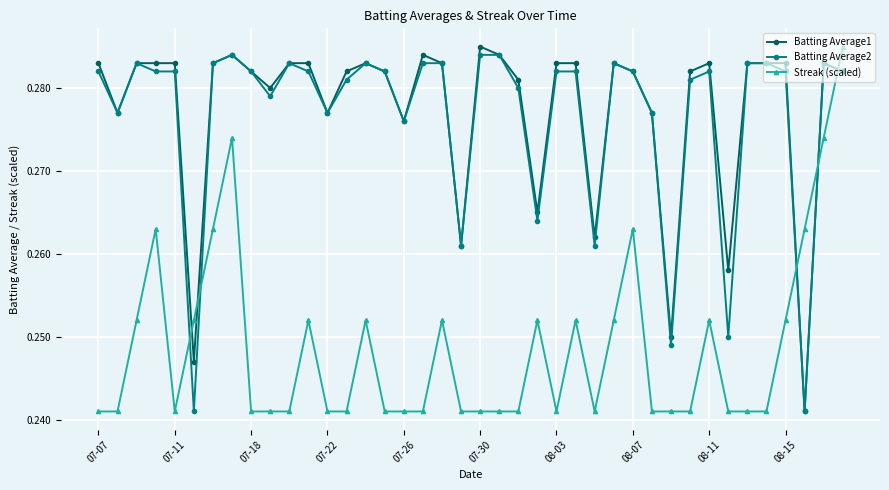

At how many categories does at least one series exceed 0?

40